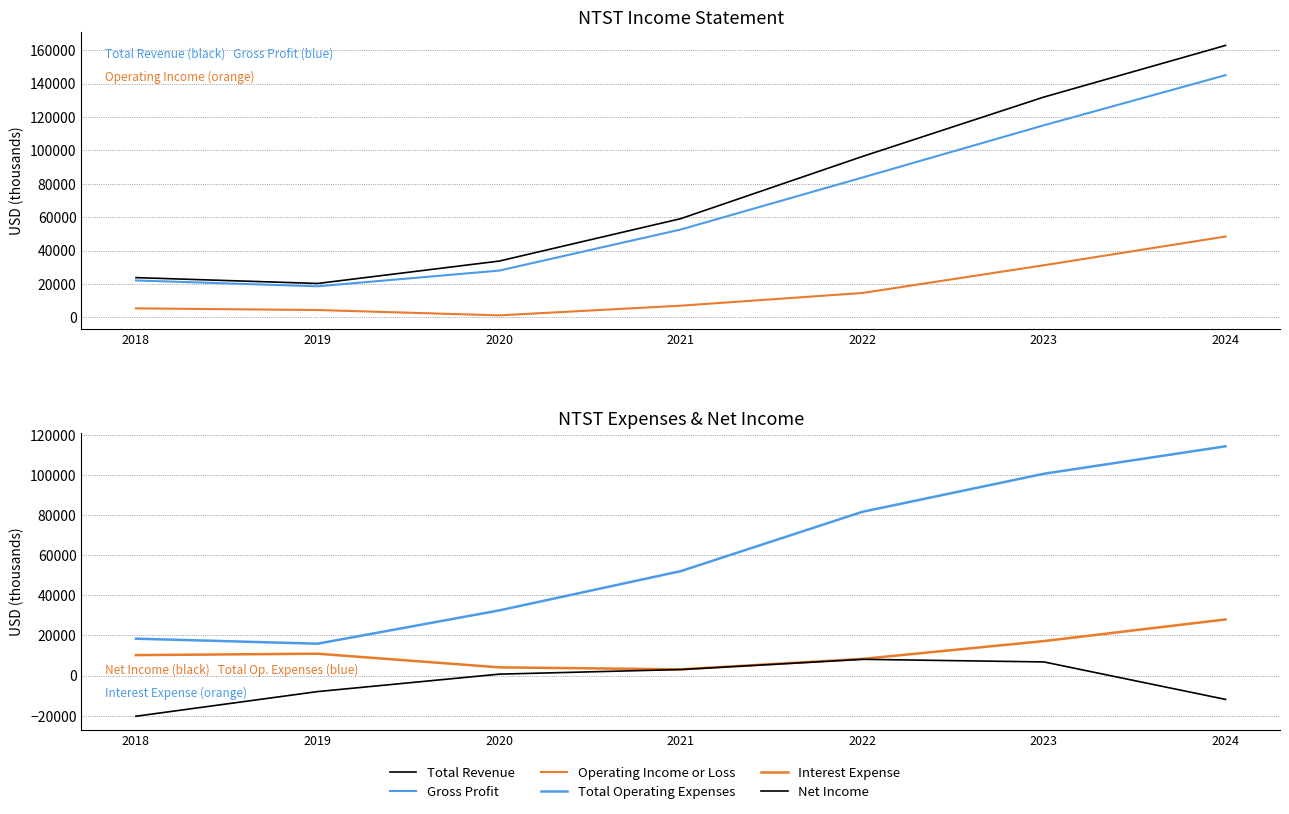

Where is Operating Income or Loss nearest to the value 24800?

2023